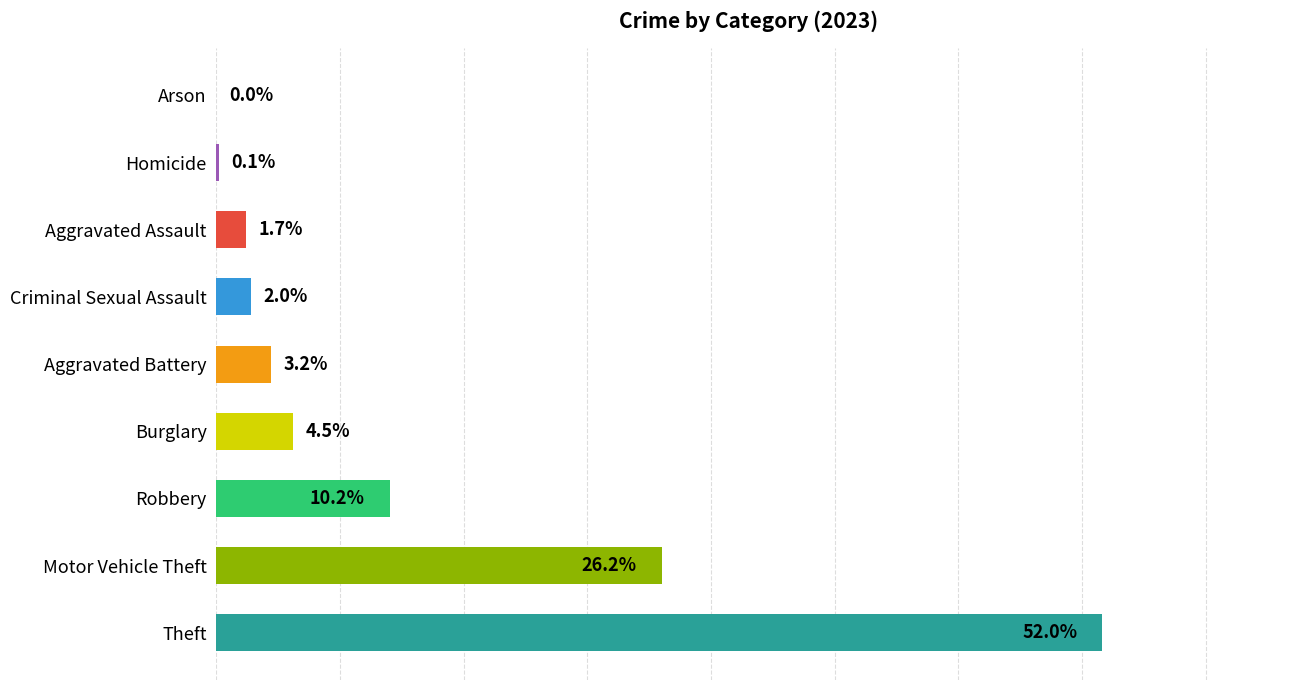

Are the bars grouped side by side (vs. stacked)?

No